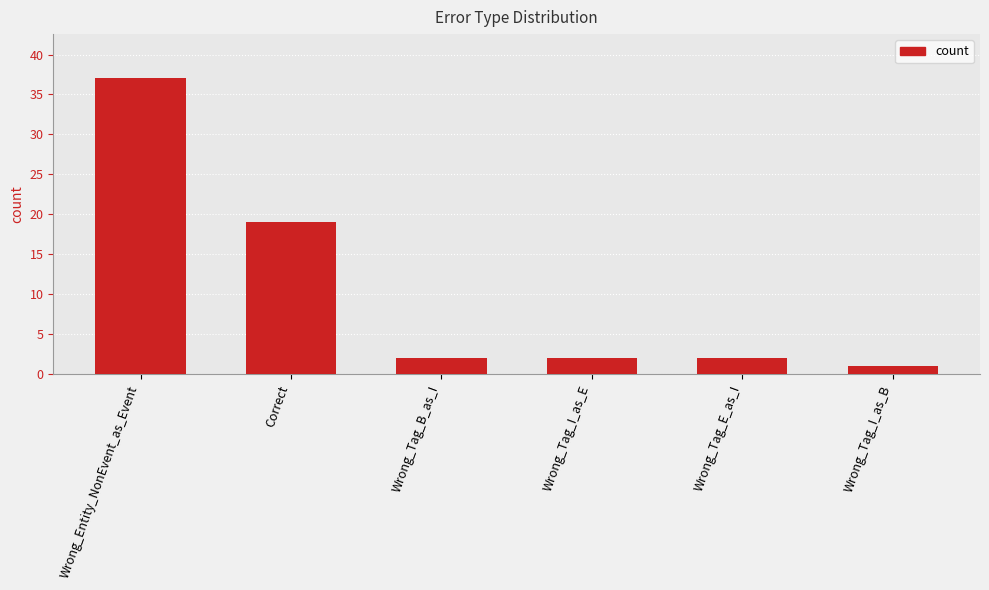

What is the label of the 3rd bar from the right?

Wrong_Tag_I_as_E